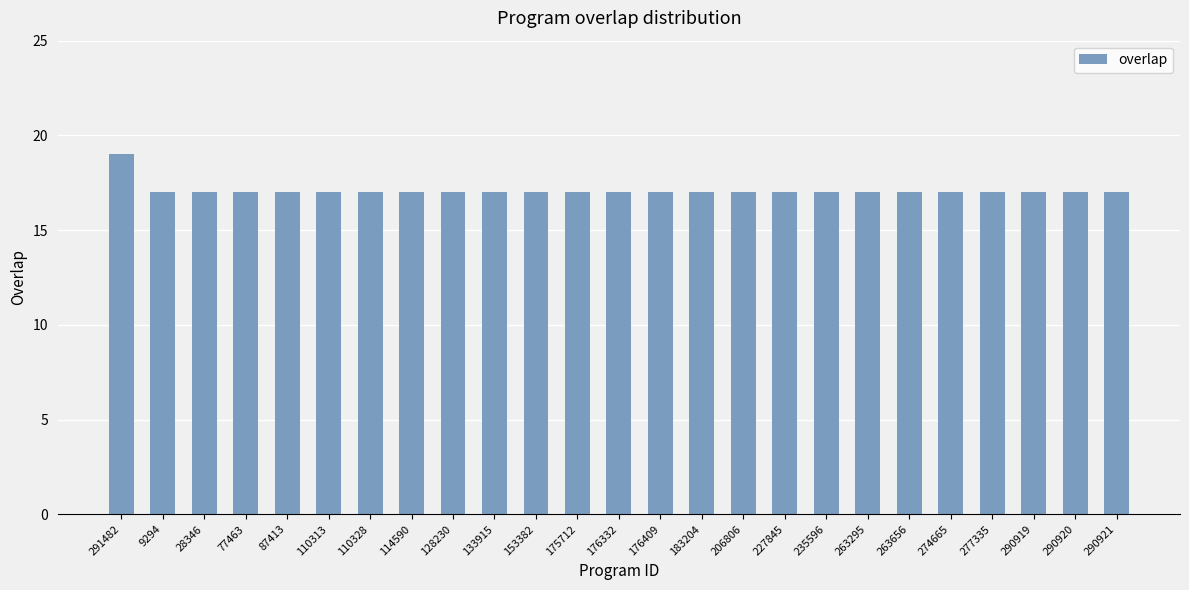

What is the ratio of the value at 176332 to the value at 290919?

1.0